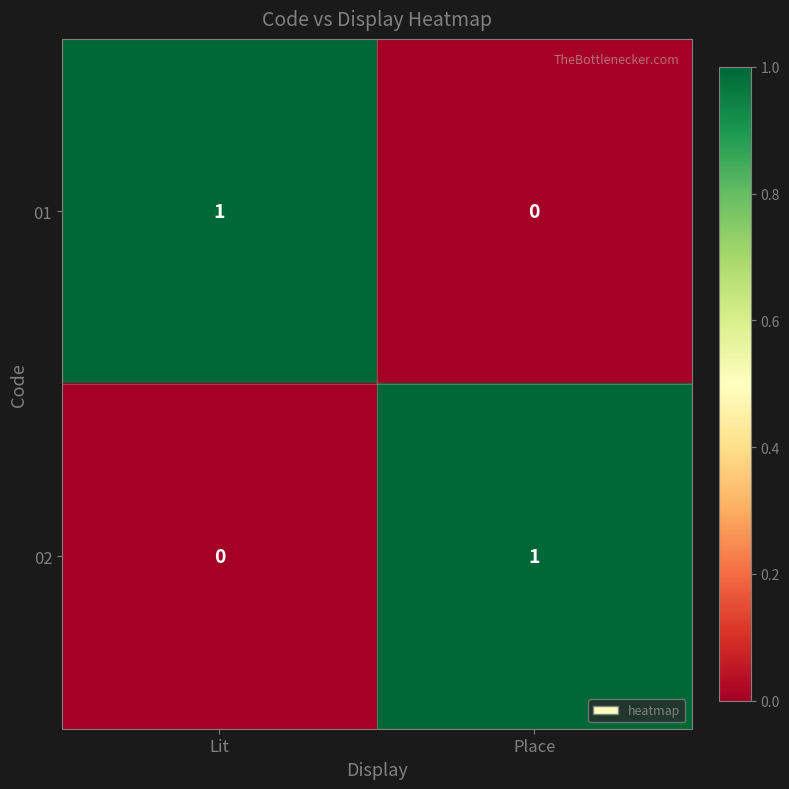

True or false: 02 has a value of 2 at Place.

False